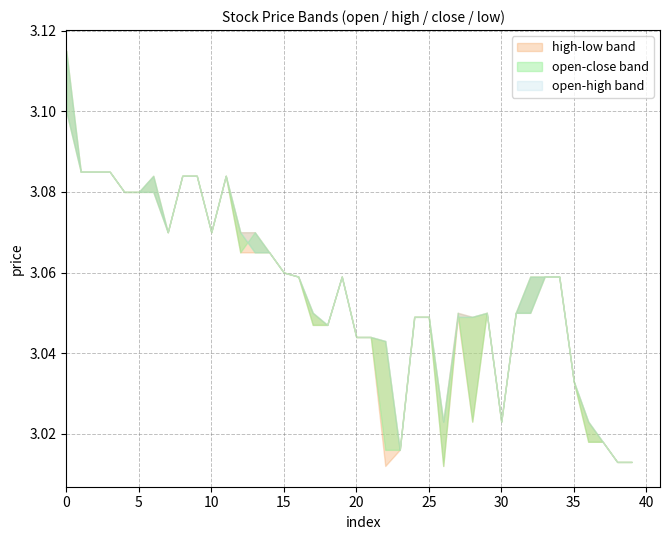

Is it true that low equals 4.6 at 23?

False